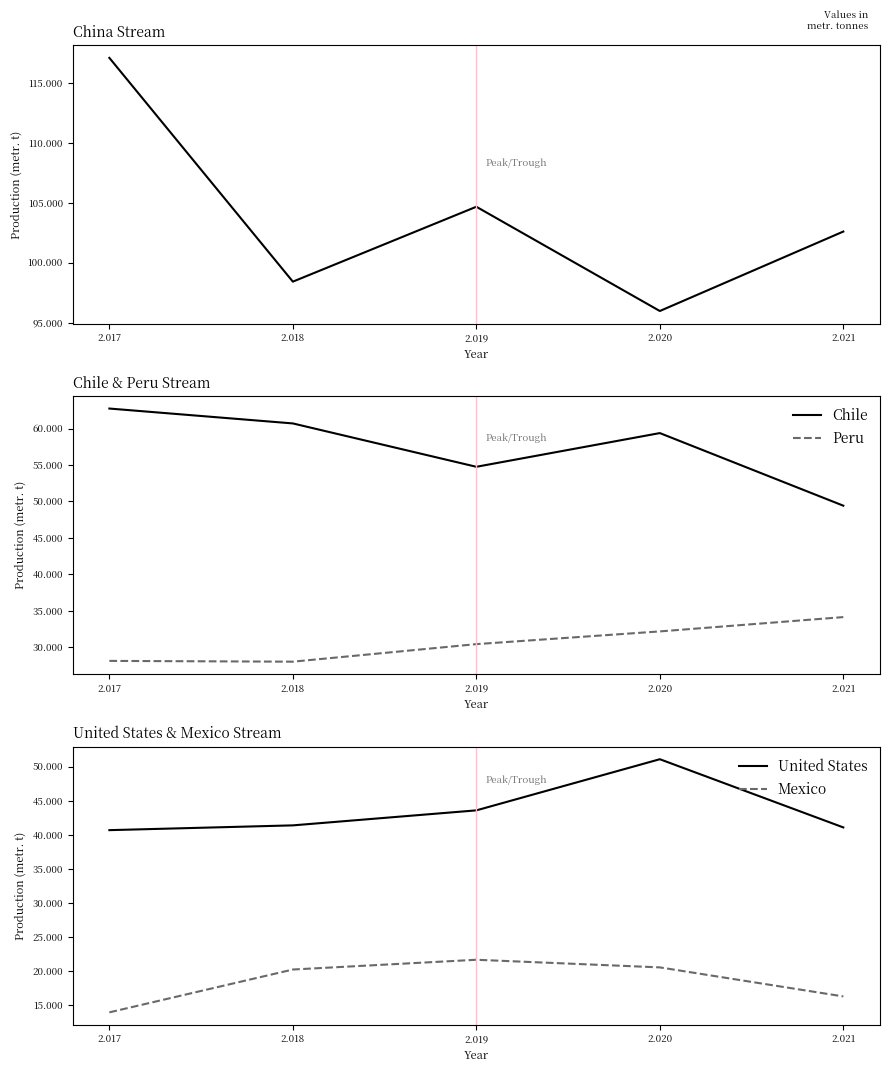

The value of Chile at 2.018 is 106379. True or false?

False